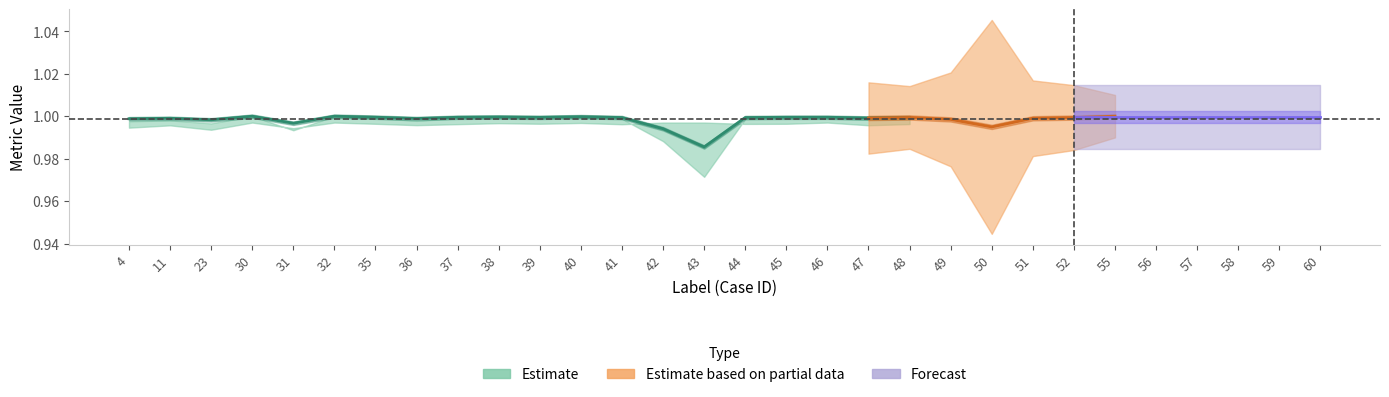

At how many categories does at least one series exceed 0?

30